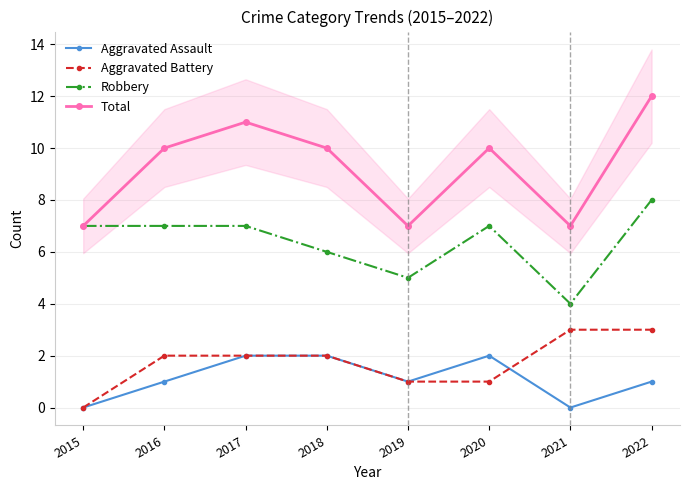

What value does the Robbery series have at 2021?

4